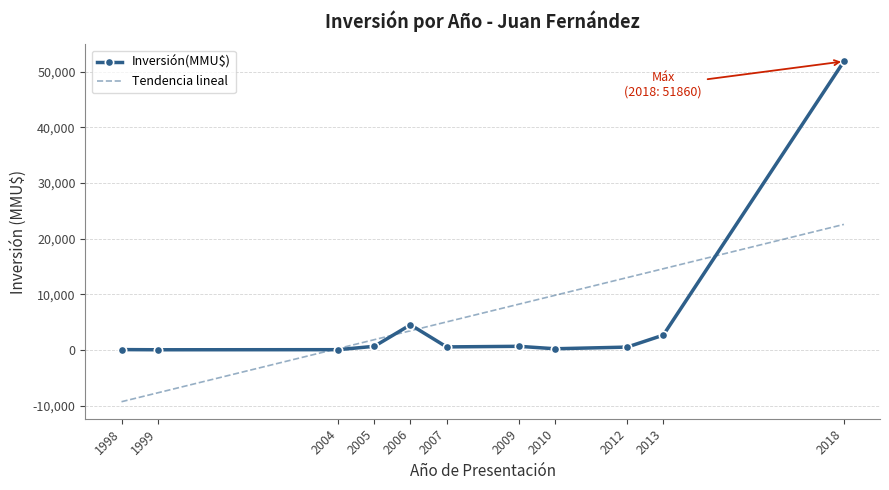

Which category has the lowest value in the Tendencia lineal series?

1998